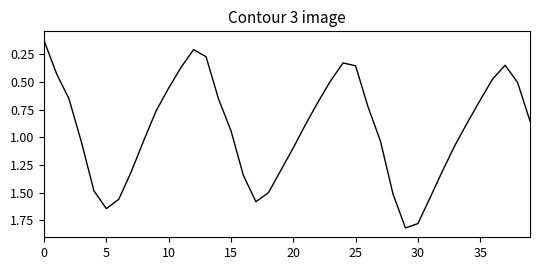

What is the difference between the maximum and minimum values?

1.7